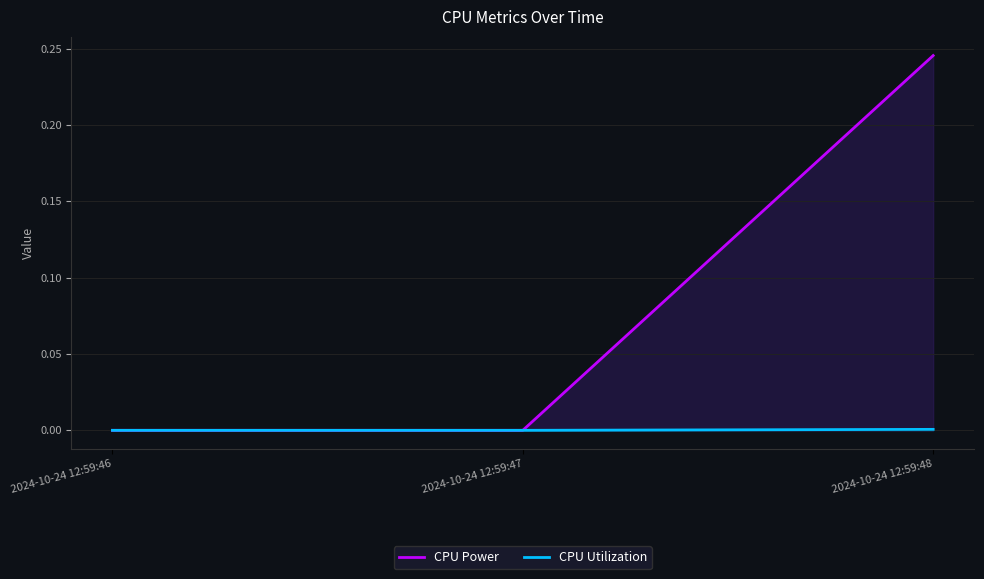

Is it true that CPU Power equals -0.2 at 2024-10-24 12:59:46?

False